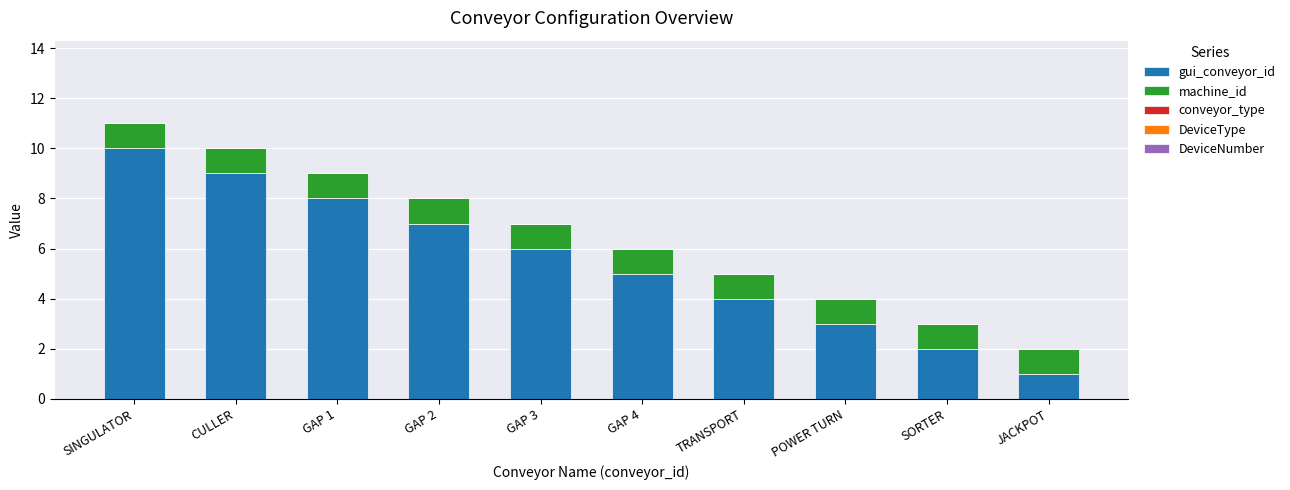

What is the lowest value of the gui_conveyor_id series?

1